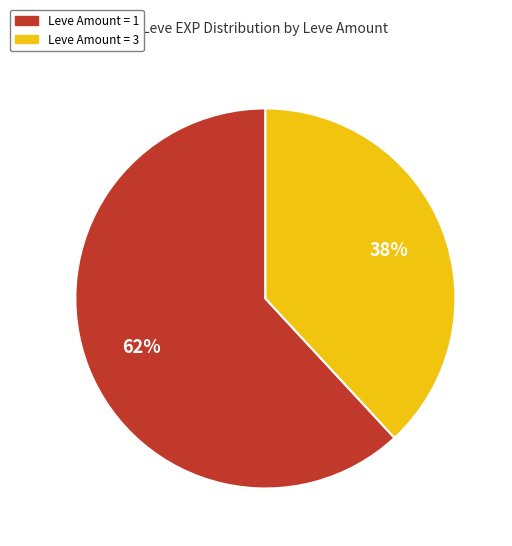

The Leve Amount = 1 slice represents 70% of the pie. True or false?

False